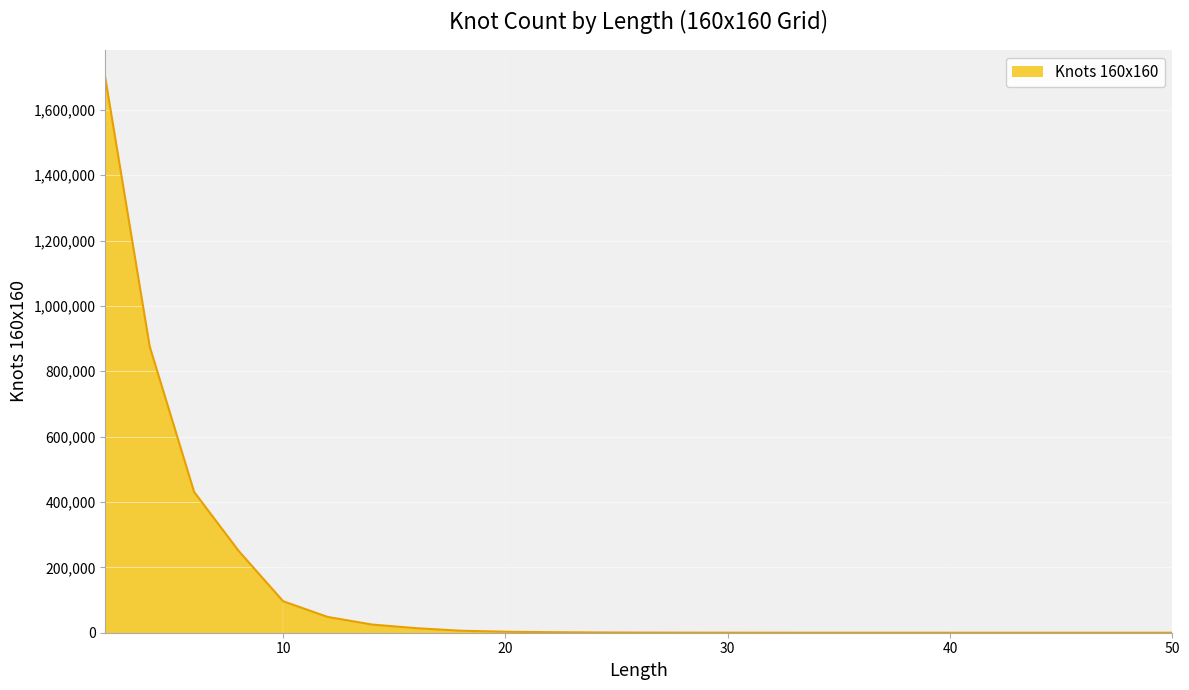

What is the maximum value shown in the chart?

1698150